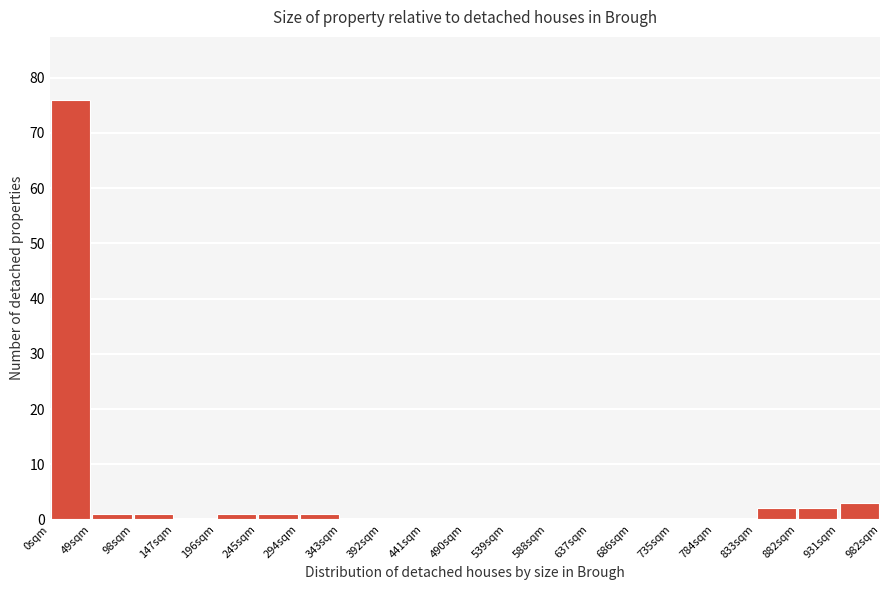

Which range on the x-axis has the tallest bar?

0 to 49